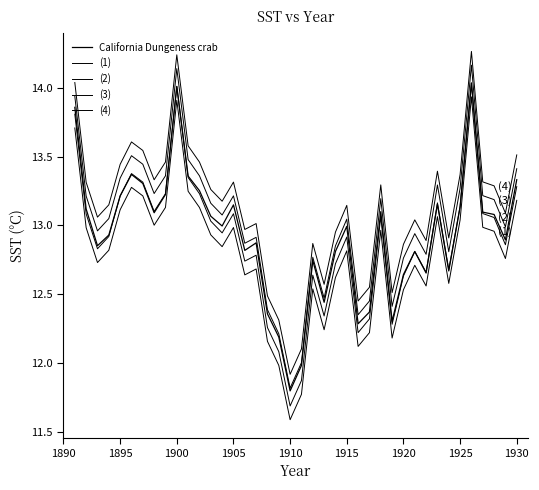

What is the maximum value shown in the chart?

14.3